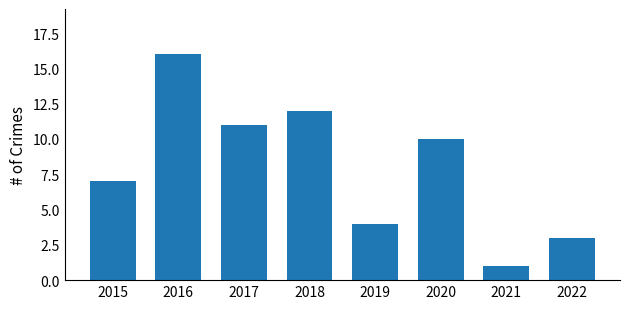

Which has a higher value, 2016 or 2017?

2016